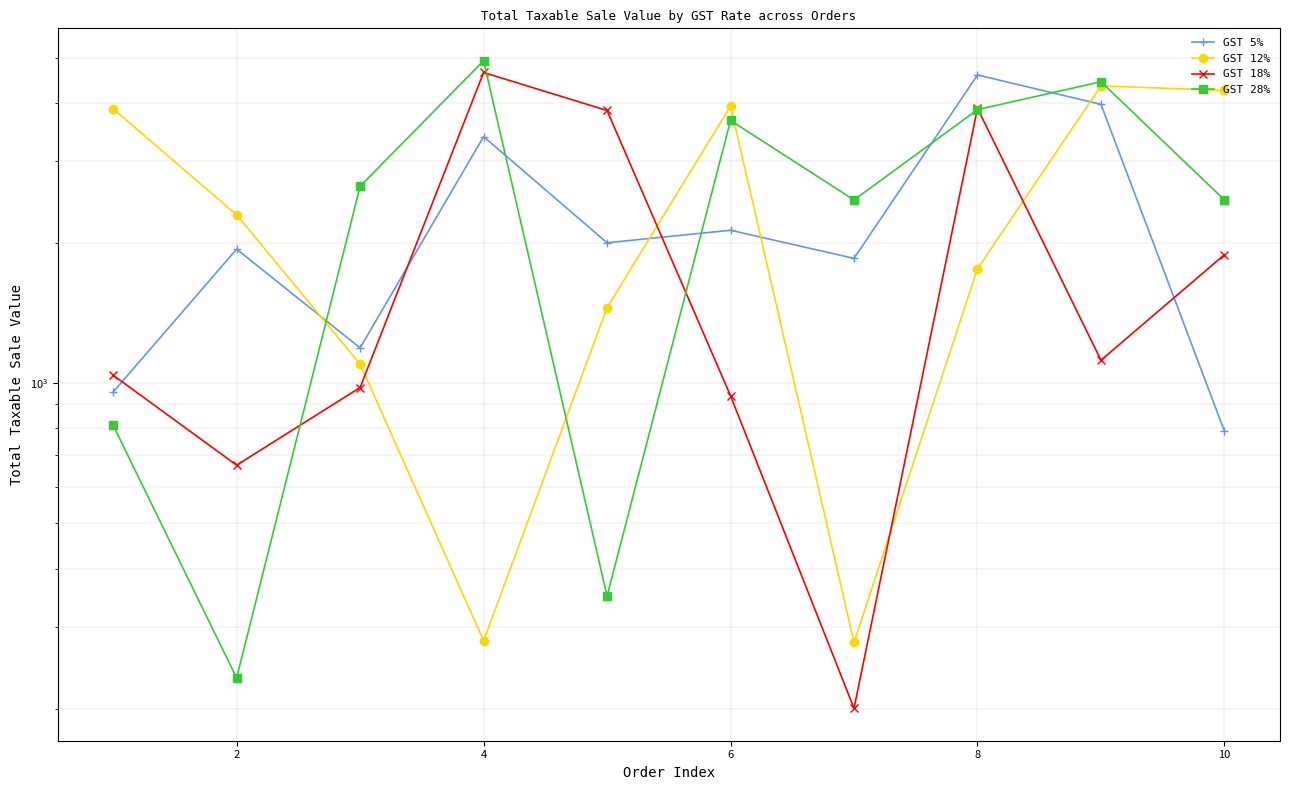

What is the minimum value for GST 28%?

232.9